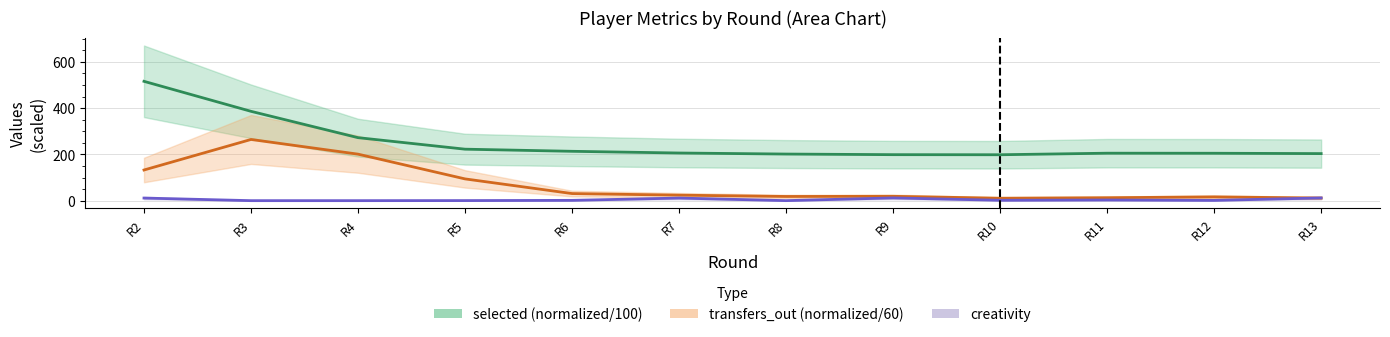

Reading right to left, list all the values displayed in this chart.

selected: R13=203.3	R12=204.8	R11=205.1	R10=198.3	R9=198.7	R8=201.3	R7=205.8	R6=213.2	R5=222.4	R4=272.2	R3=386.0	R2=515.6
transfers_out: R13=11.3	R12=16.2	R11=12.7	R10=10.5	R9=18.7	R8=18.1	R7=23.7	R6=30.6	R5=94.0	R4=200.9	R3=264.4	R2=132.4
creativity: R13=11.7	R12=1.1	R11=2.8	R10=1.6	R9=11.8	R8=0.1	R7=11.1	R6=1.3	R5=0.3	R4=0.0	R3=0.0	R2=11.2